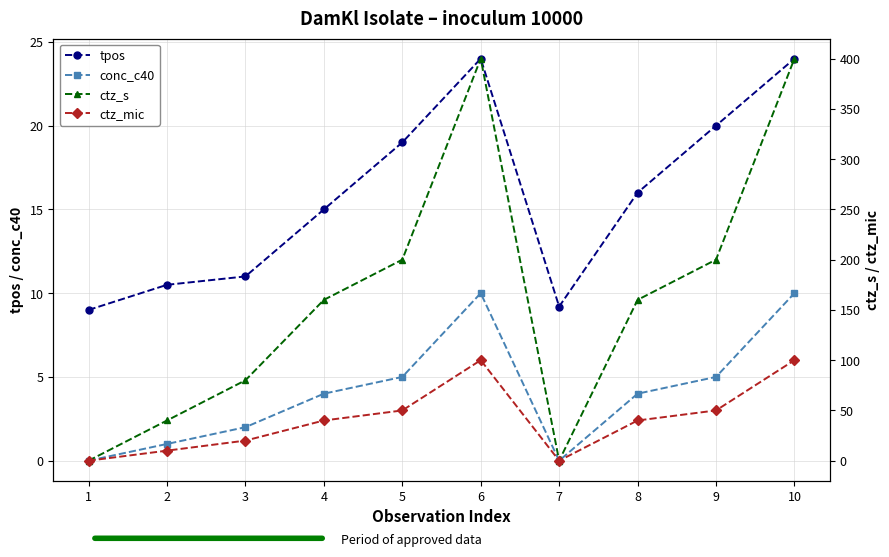

What is the highest value of the conc_c40 series?

10.0